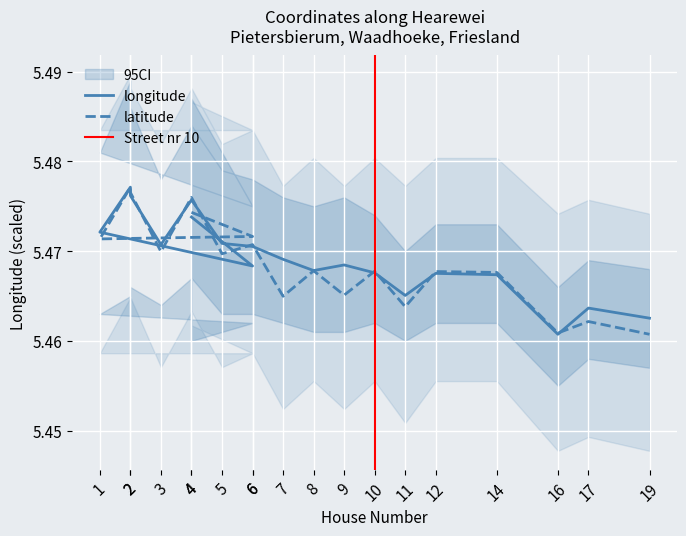

What is the lowest value of the longitude series?

5.5